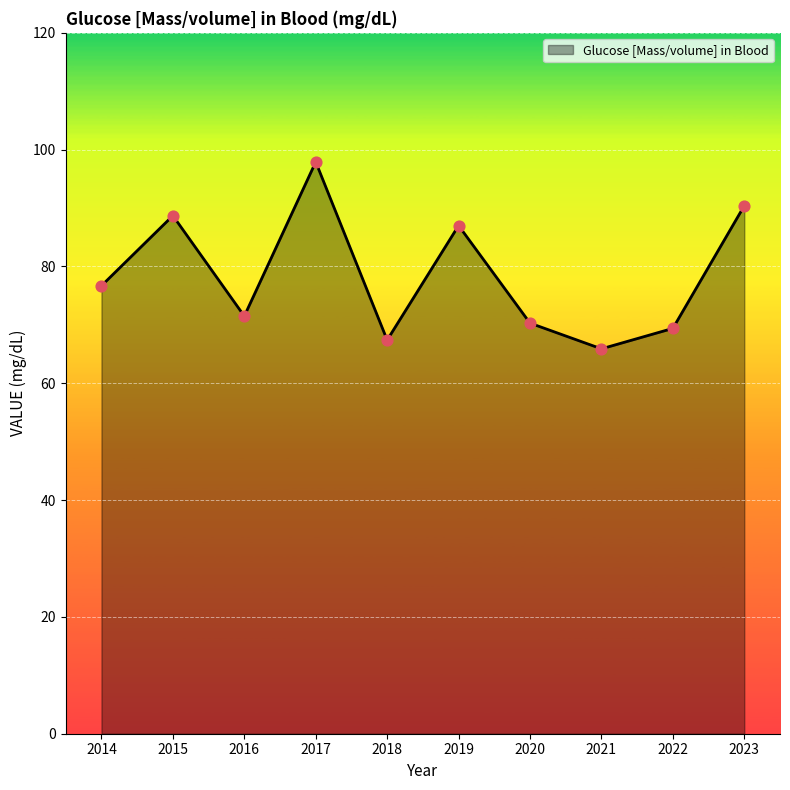

What is the change in value from 2015 to 2019?

-1.7